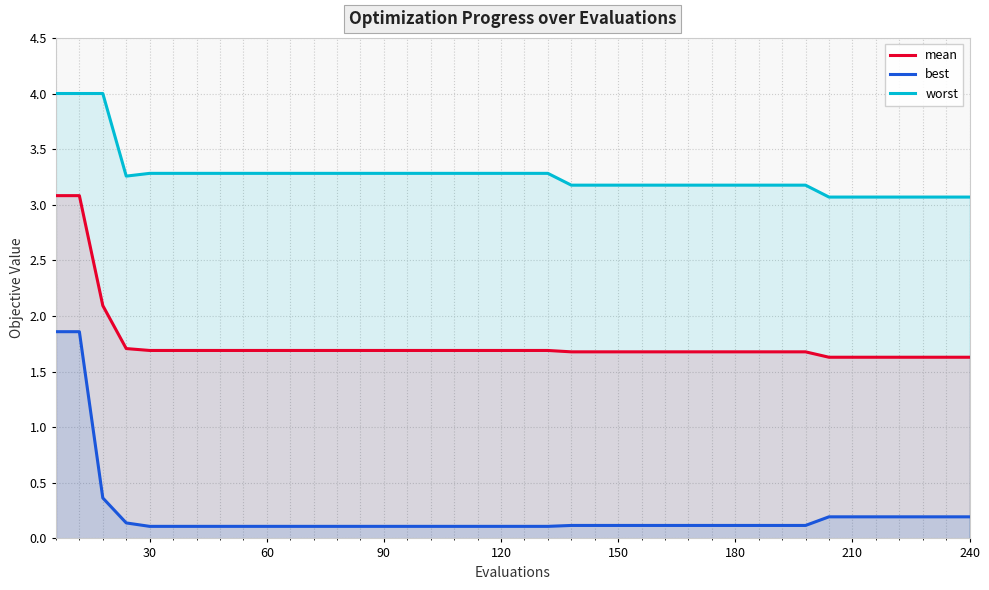

At 30, list the series in order from largest to smallest.

worst, mean, best